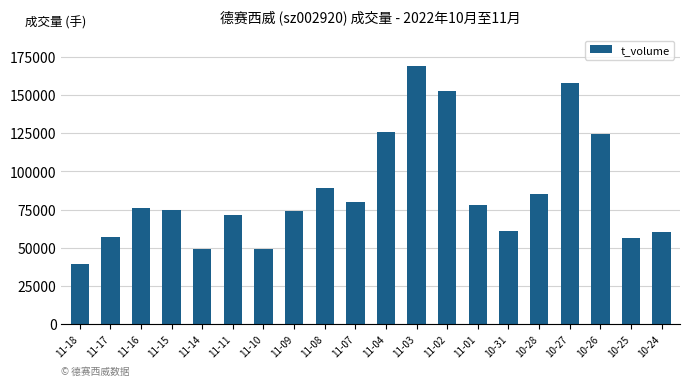

Count the number of data series in this chart.

1